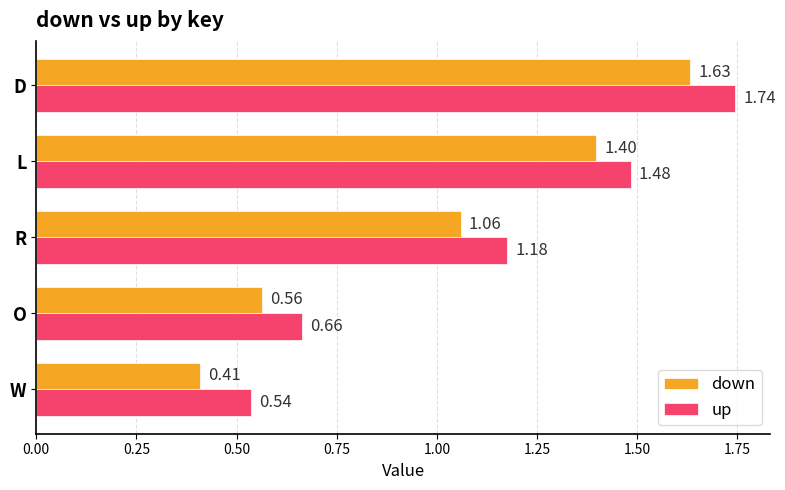

At which label does down reach its peak?

D